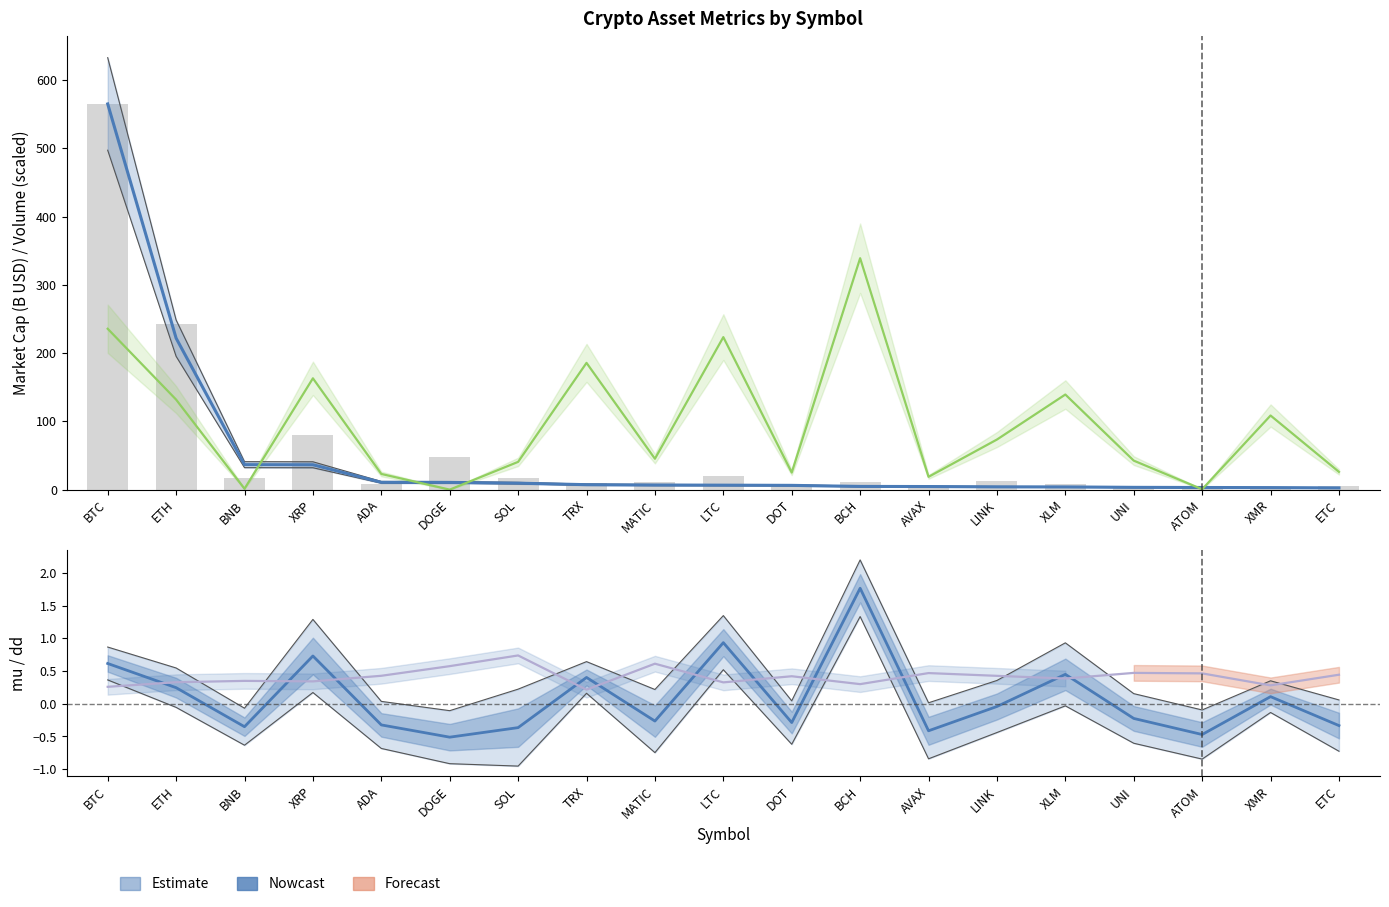

True or false: mu has a value of -0.3 at ETC.

True